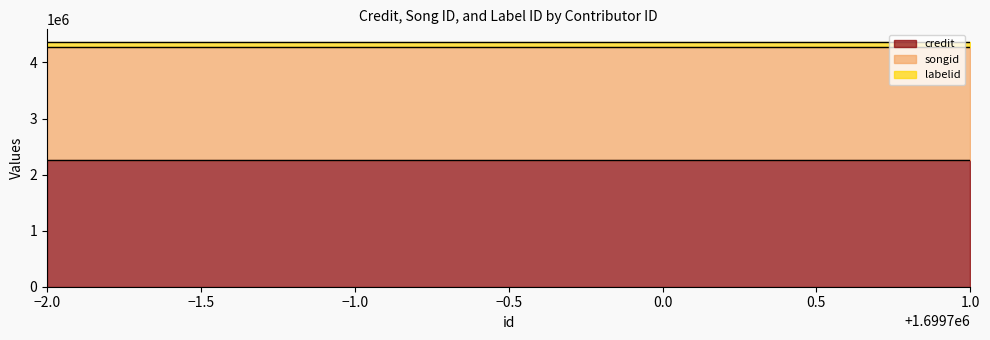

What is the sum of all labelid values?

274572